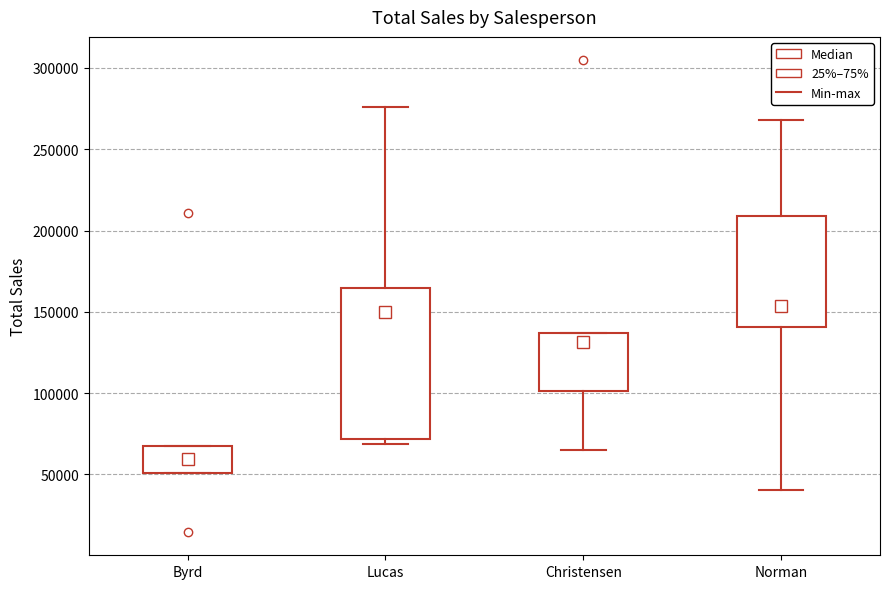

Reading left to right, read every box against the y-axis: the position of its median line, the range the box covers, and the ends of its whiskers. The values are not printed on the chart, so give them approximately, as read against the axis.

Byrd: median 60000, box 50000 to 65000, whiskers 50000 to 65000
Lucas: median 150000, box 70000 to 165000, whiskers 70000 (just below the box's lower edge) to 275000
Christensen: median 130000, box 100000 to 135000, whiskers 65000 to 135000
Norman: median 155000, box 140000 to 210000, whiskers 40000 to 270000